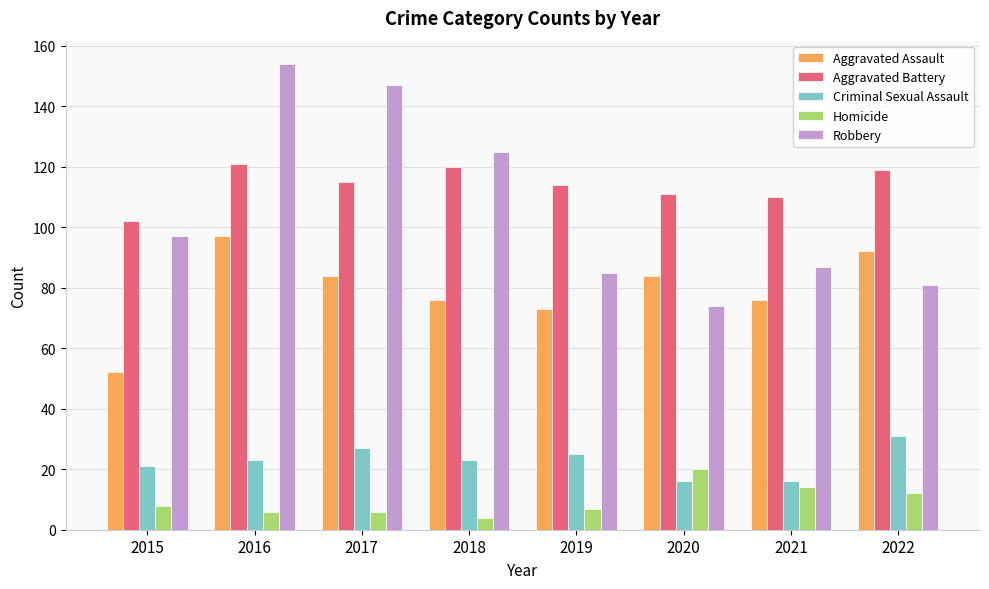

Rank the series at 2017 from highest to lowest value.

Robbery, Aggravated Battery, Aggravated Assault, Criminal Sexual Assault, Homicide